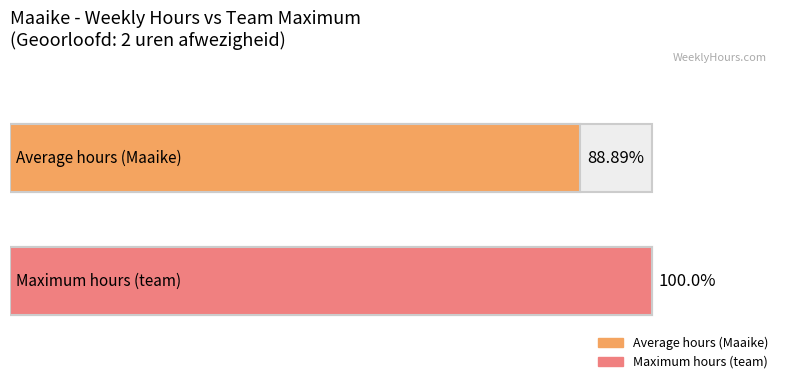

Which series has the largest range (max minus min)?

Average hours (Maaike)